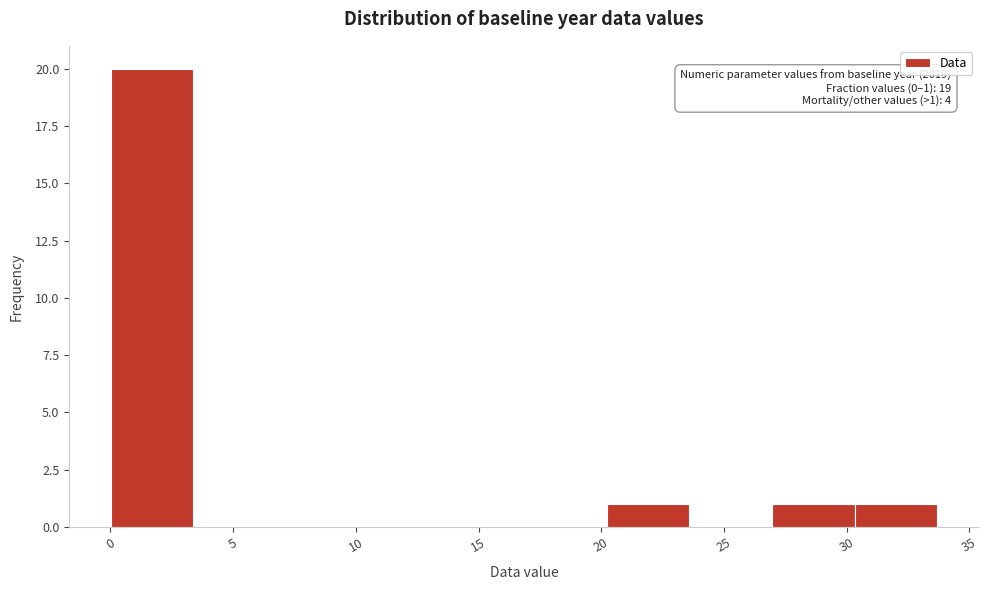

Over which range of the x-axis is the bar tallest?

0.0 to 3.5